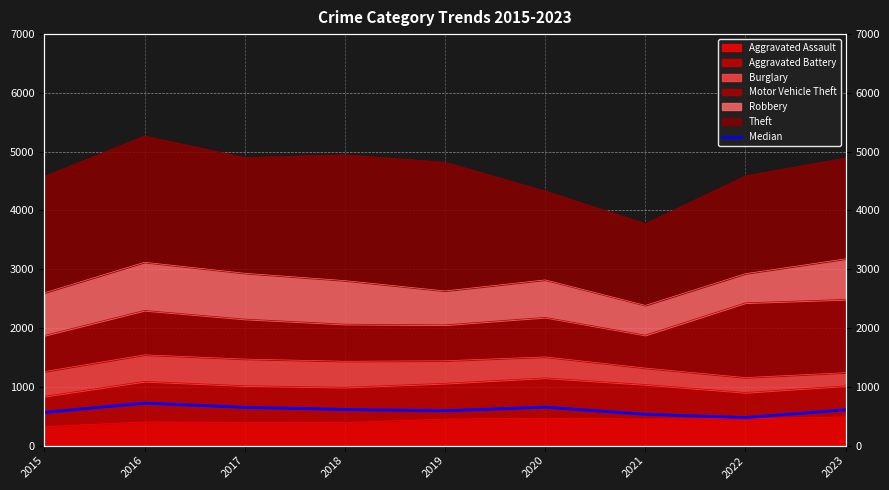

List the labels in order of value, smallest first.

2022, 2021, 2015, 2019, 2023, 2018, 2017, 2020, 2016